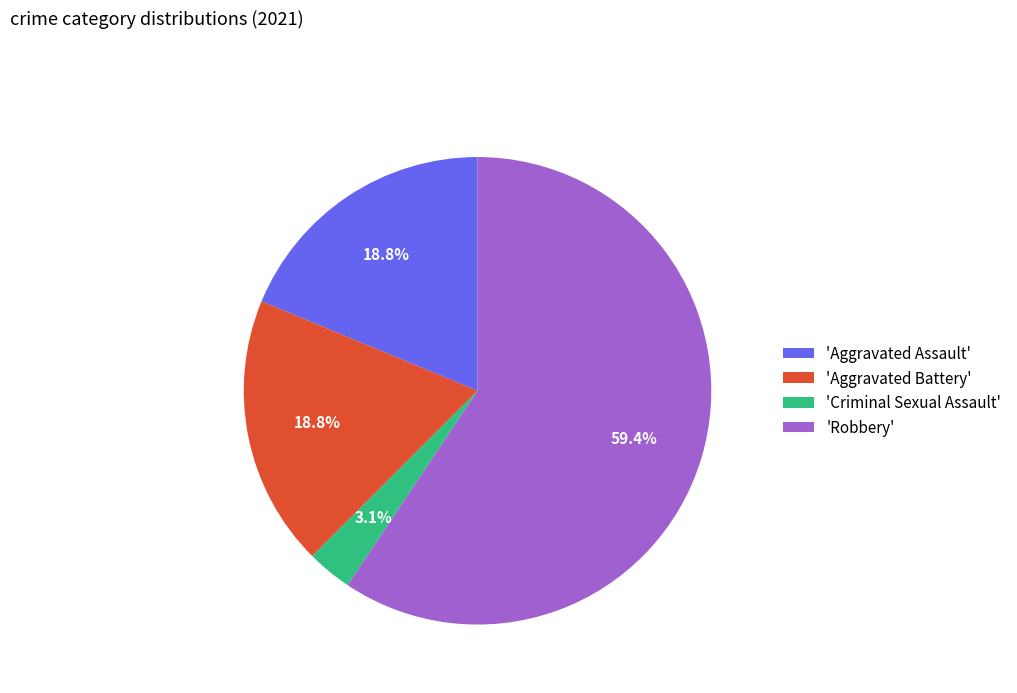

What is the largest slice in the pie chart?

'Robbery'